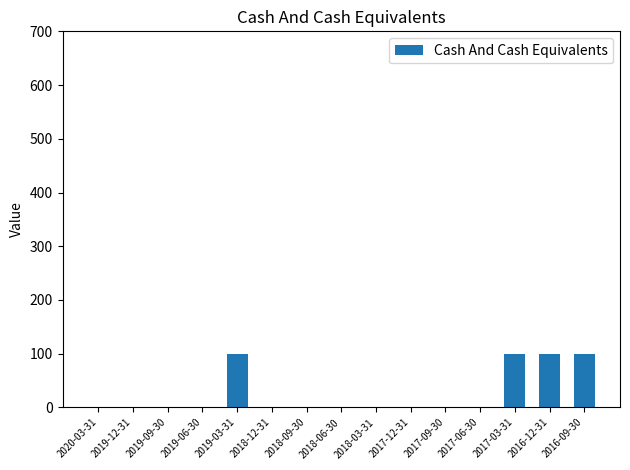

What is the change in value from 2017-09-30 to 2017-03-31?

+100